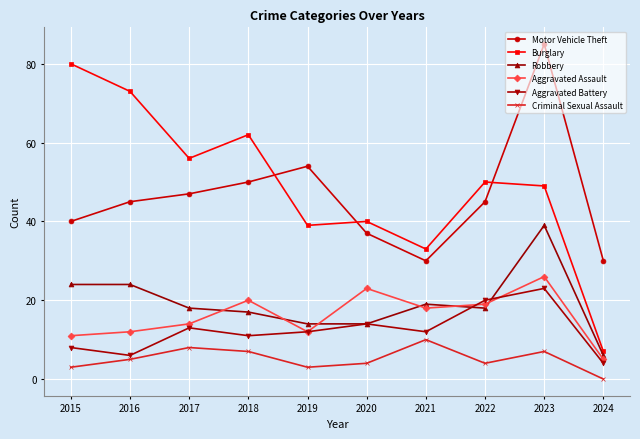

What are all the series names shown in the legend?

Motor Vehicle Theft, Burglary, Robbery, Aggravated Assault, Aggravated Battery, Criminal Sexual Assault